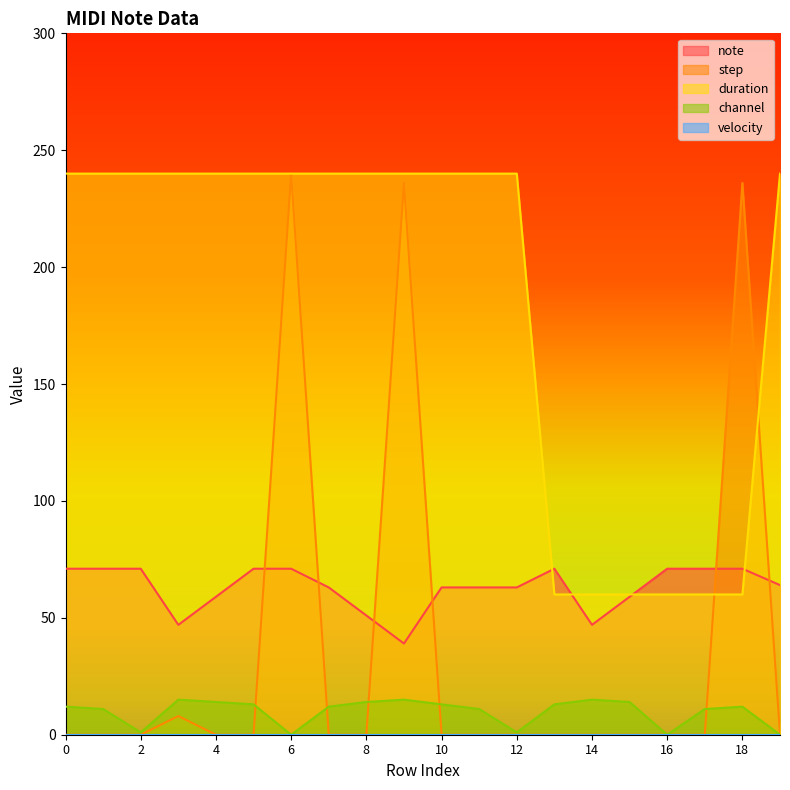

Rank the categories by duration value from highest to lowest.

0, 1, 2, 3, 4, 5, 6, 7, 8, 9, 10, 11, 12, 19, 13, 14, 15, 16, 17, 18